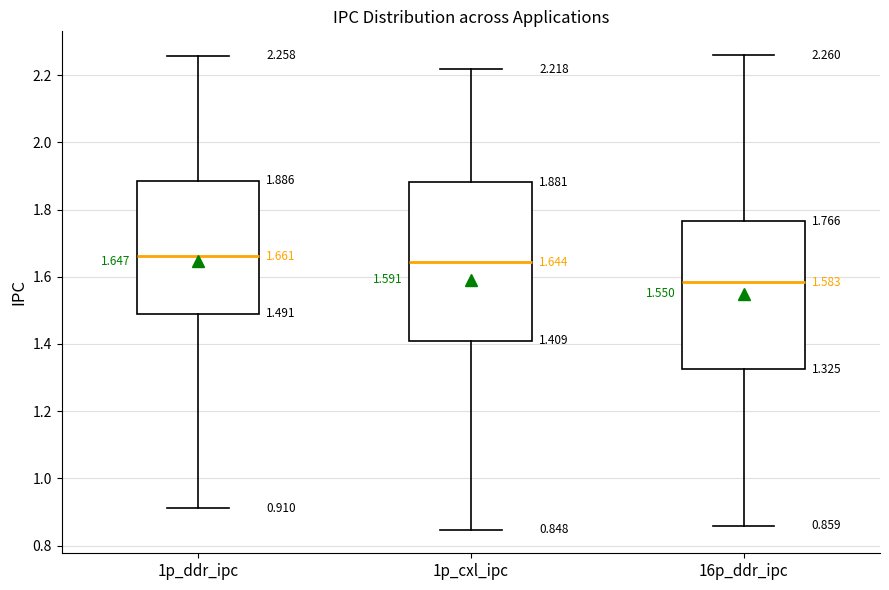

Comparing the boxes themselves (not the whiskers), which one is the tallest?

1p_cxl_ipc